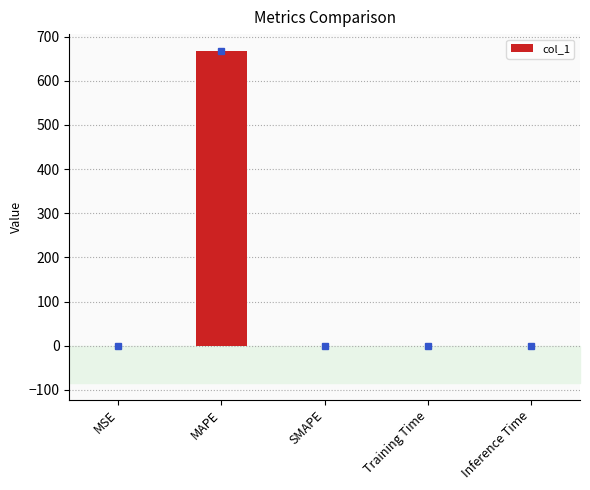

True or false: the data shows 0.0 at Inference Time.

True